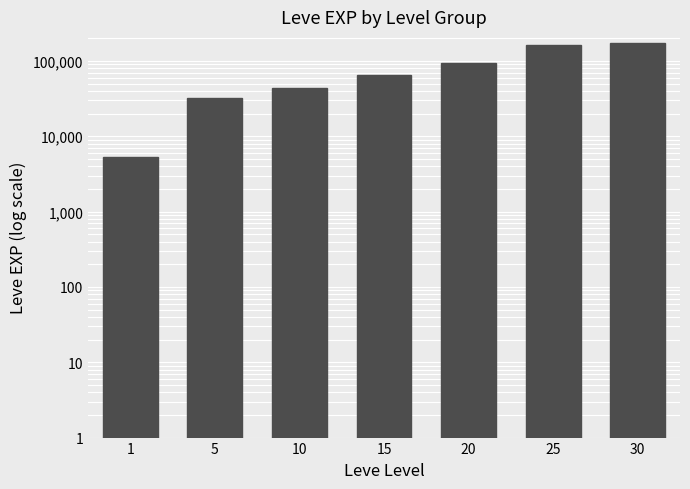

What is the difference between the values at 30 and 25?

12770